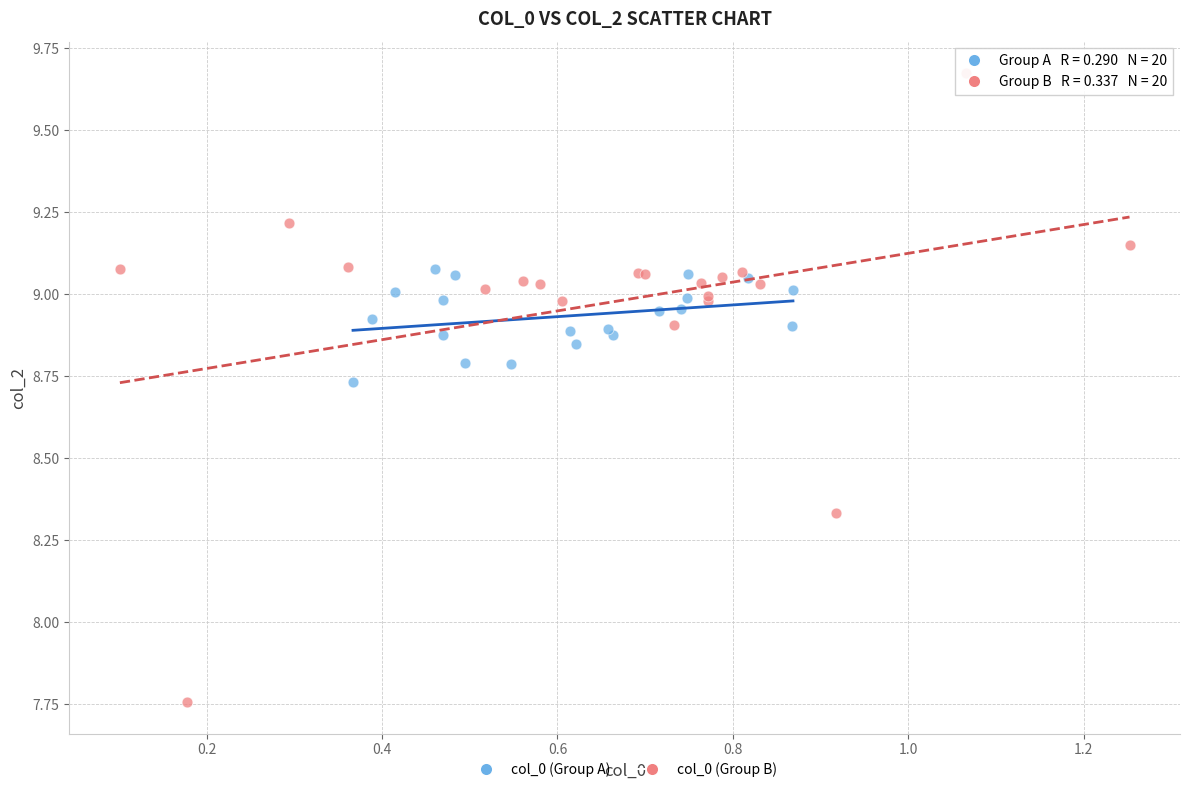

Which series reaches the maximum Y coordinate?

col_0 (Group B)